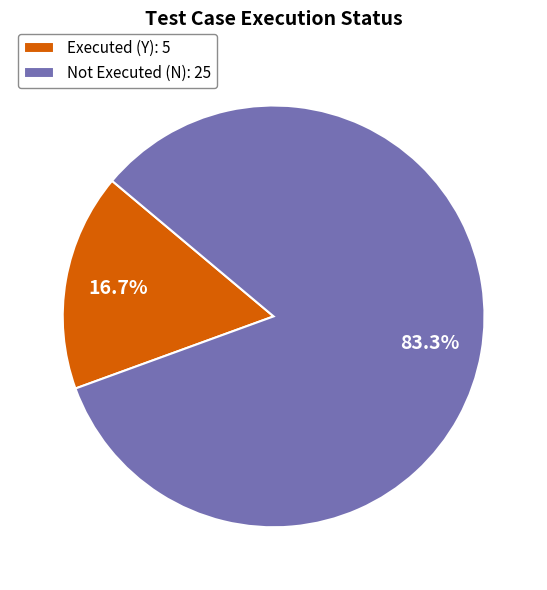

Rank the categories by value from lowest to highest.

Executed (Y): 5, Not Executed (N): 25